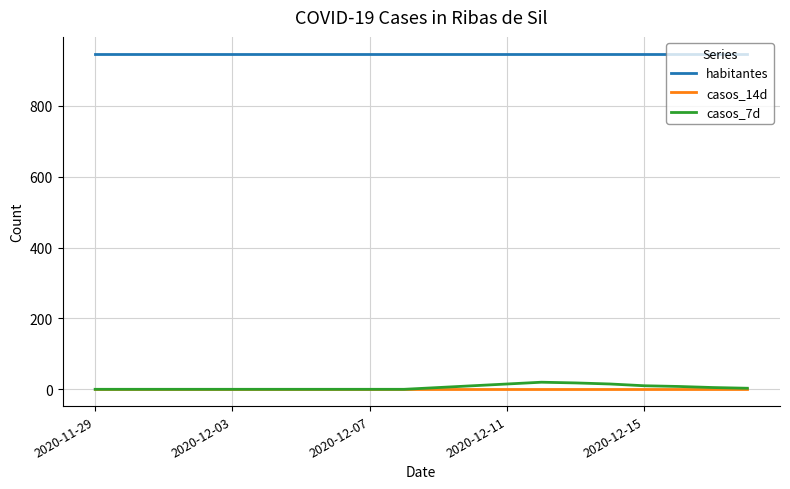

Which series has the largest range (max minus min)?

casos_7d